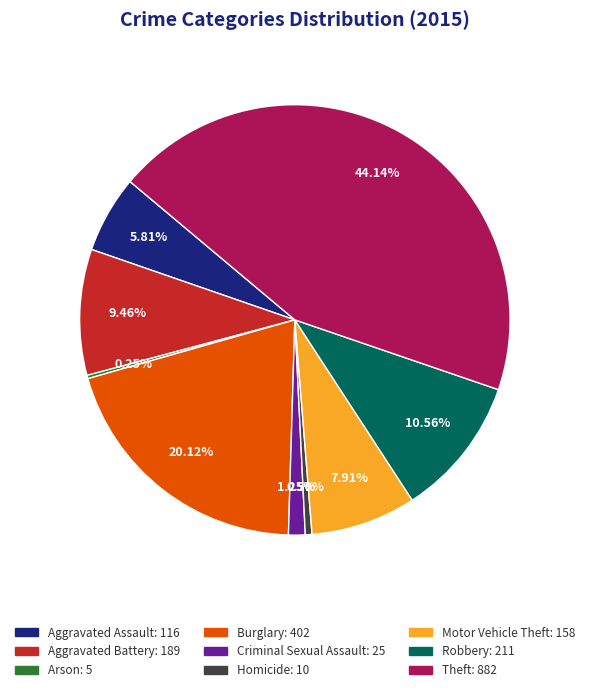

Is Burglary the majority of the pie?

No